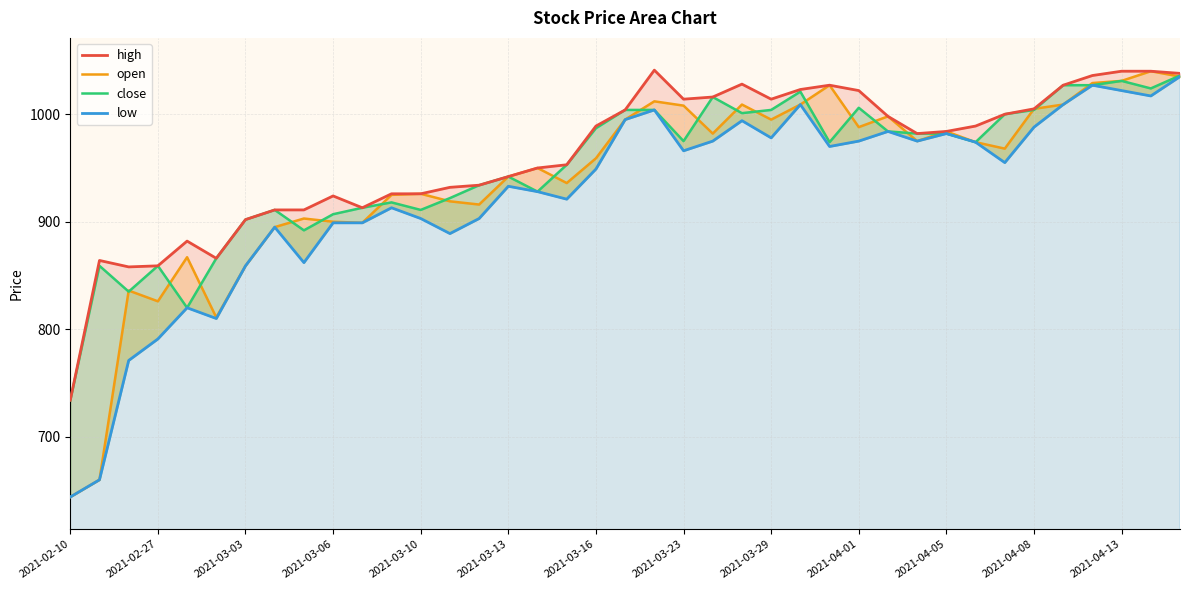

What is the smallest value displayed?

644